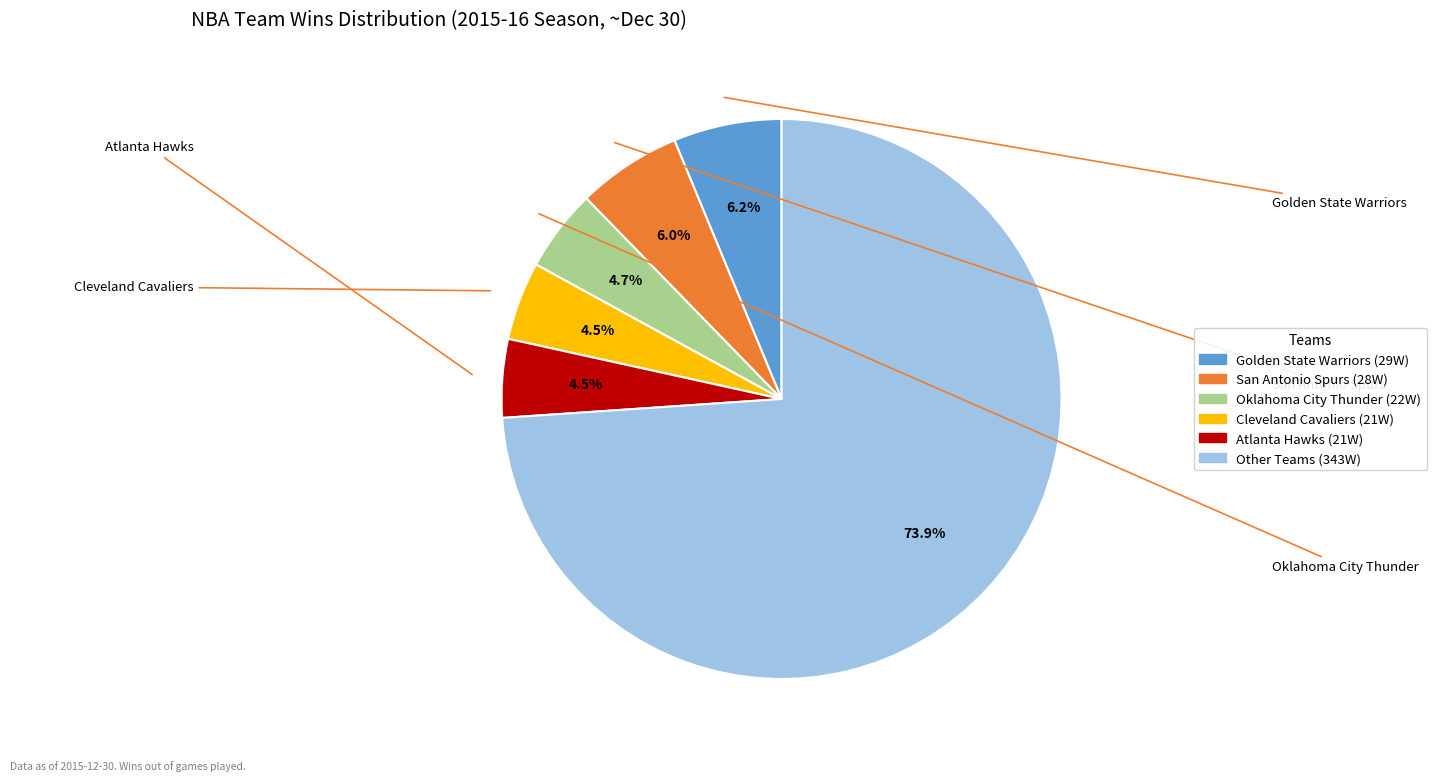

Does any single category account for the majority?

Yes